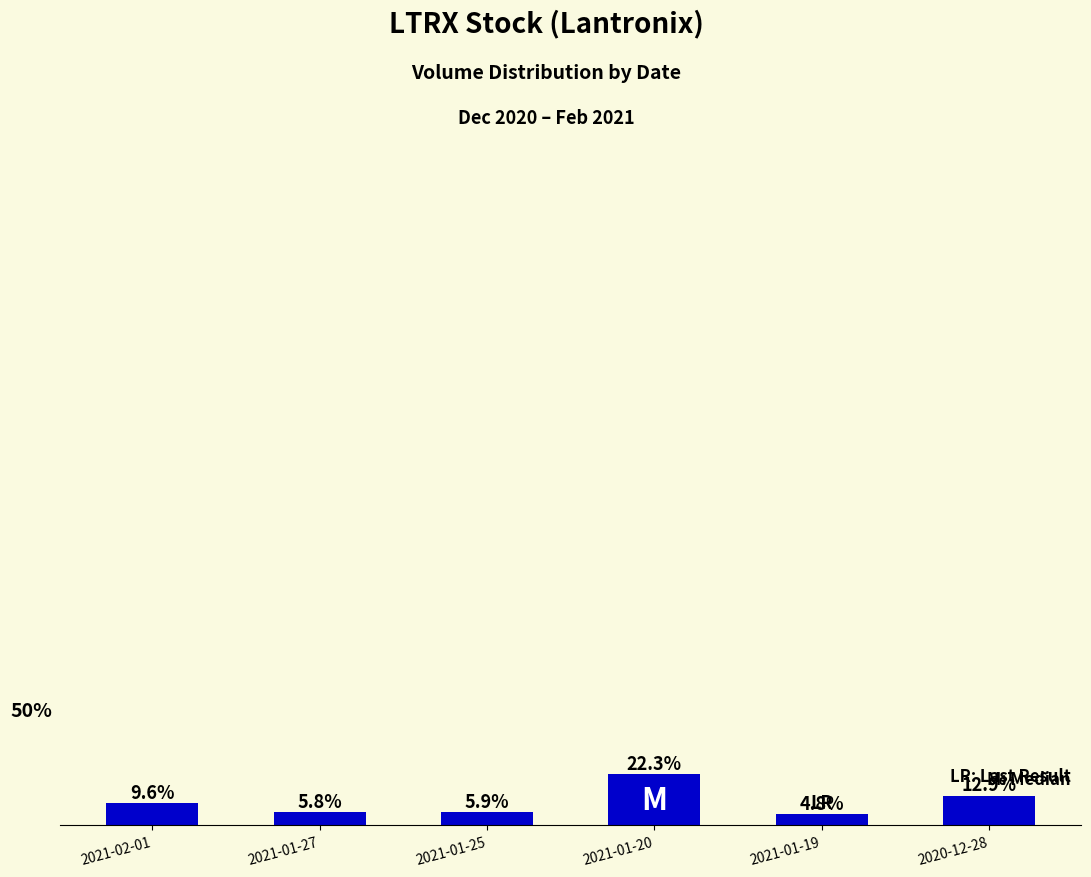

Rank the categories by value from highest to lowest.

2021-01-20, 2020-12-28, 2021-02-01, 2021-01-25, 2021-01-27, 2021-01-19